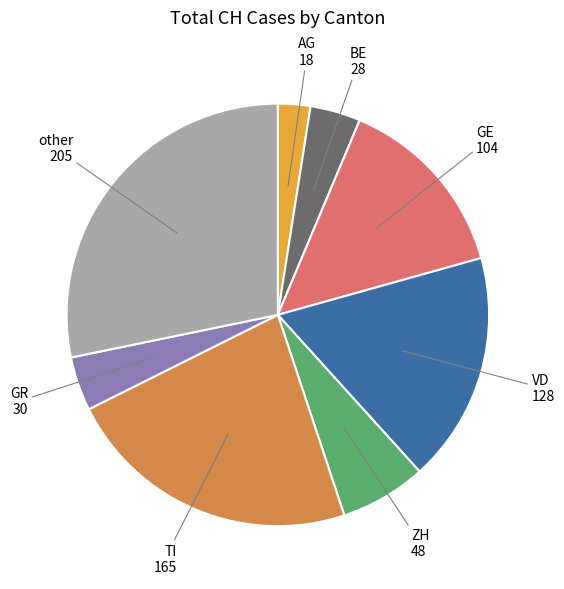

Approximately how many times larger is the value at ZH compared to GE?

0.5